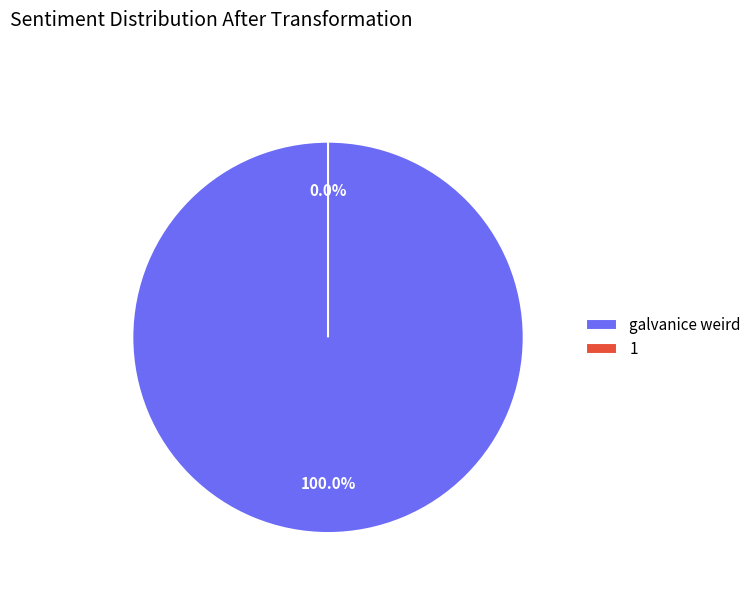

Is there a majority slice in this chart?

Yes